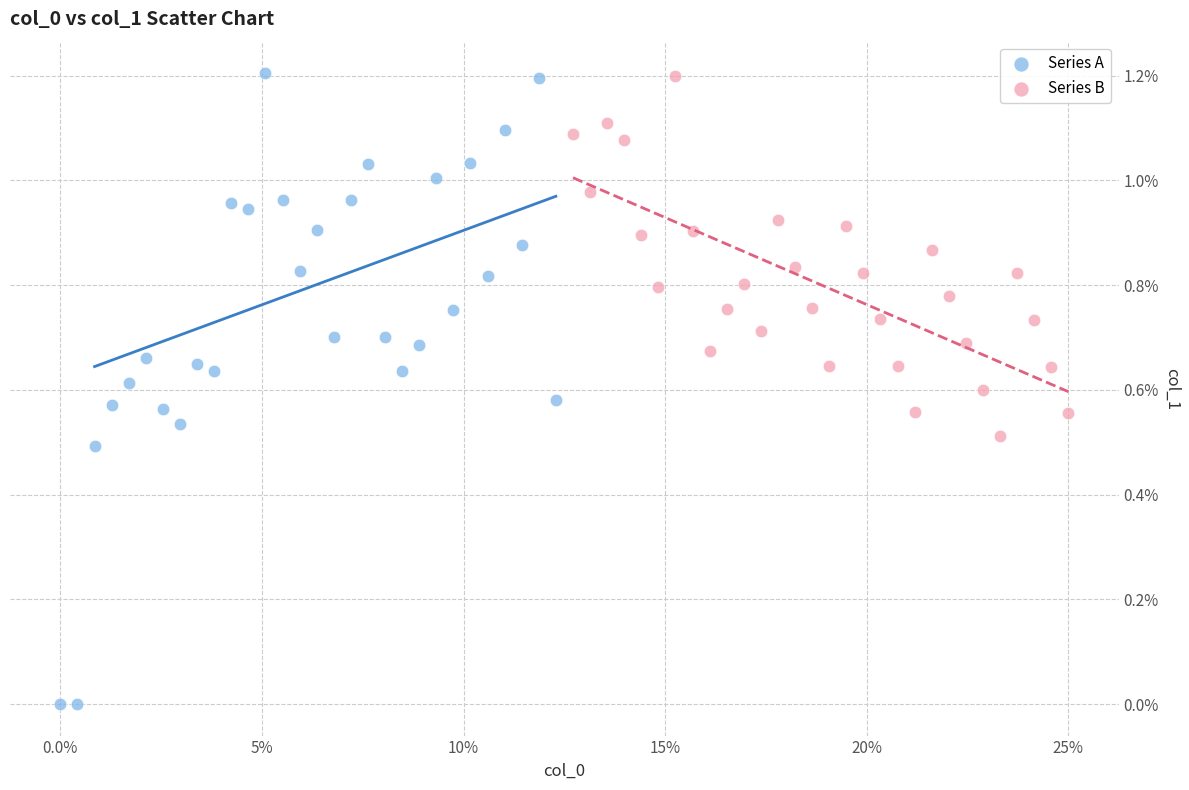

Which series has the largest Y range (max minus min)?

Series A